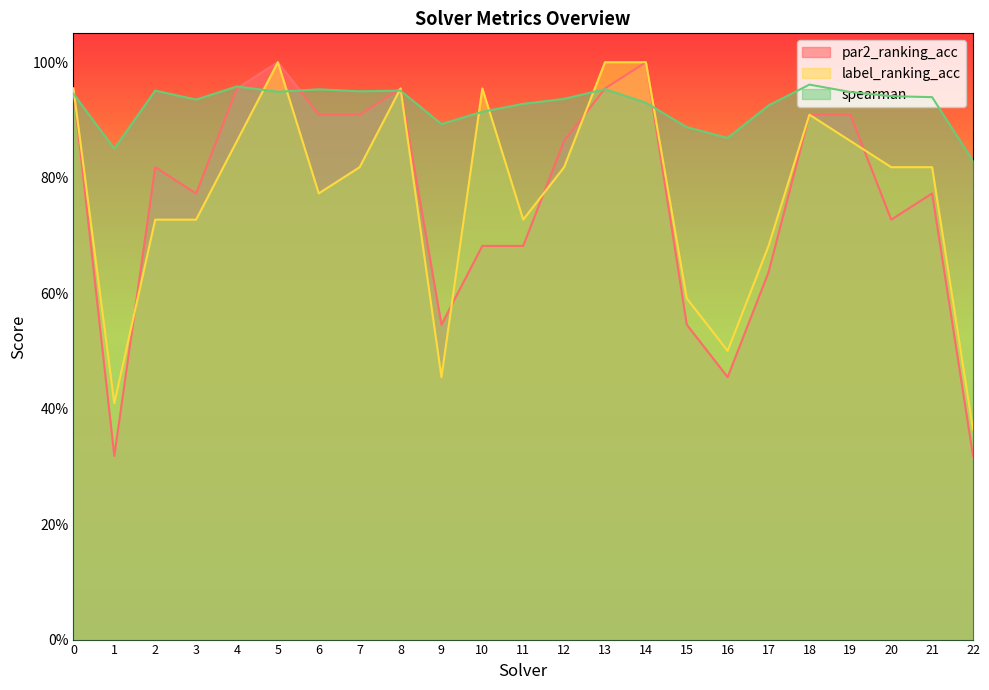

True or false: spearman has a value of 1.6 at 13.

False